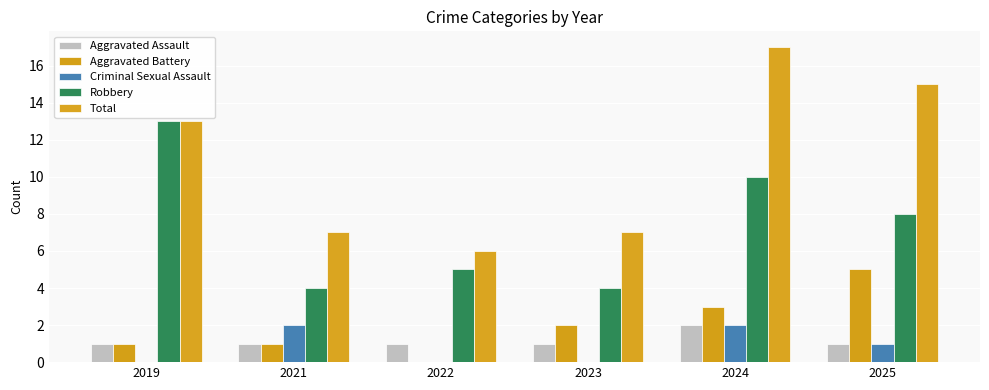

The Criminal Sexual Assault series shows 2 at 2021. True or false?

True